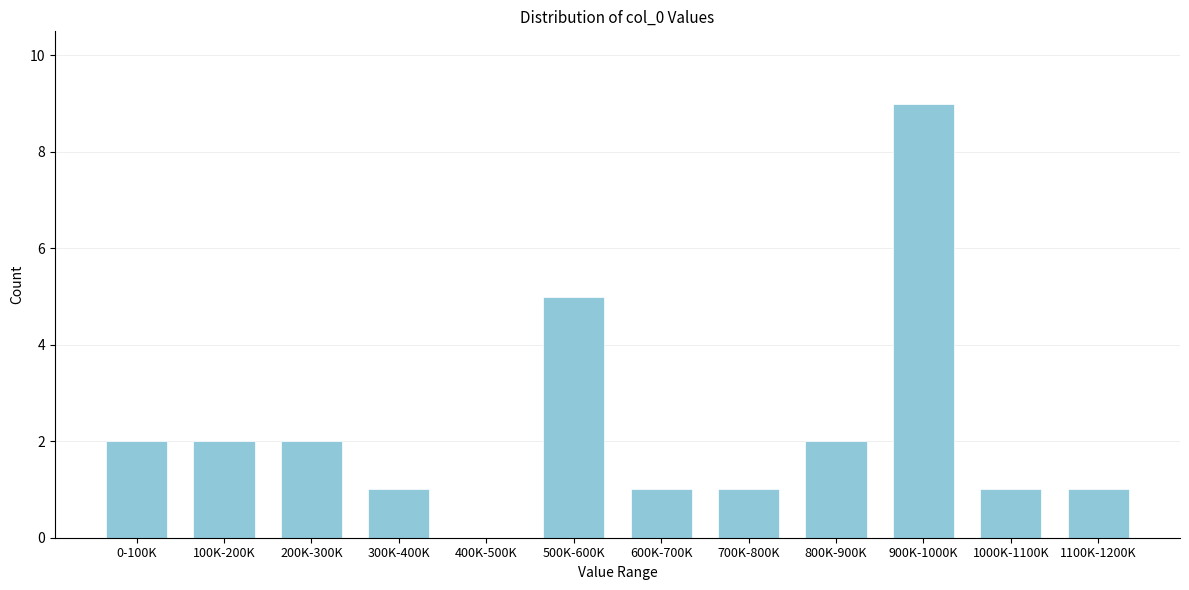

Reading left to right, transcribe all the data shown in this chart.

0-100K=2	100K-200K=2	200K-300K=2	300K-400K=1	400K-500K=0	500K-600K=5	600K-700K=1	700K-800K=1	800K-900K=2	900K-1000K=9	1000K-1100K=1	1100K-1200K=1